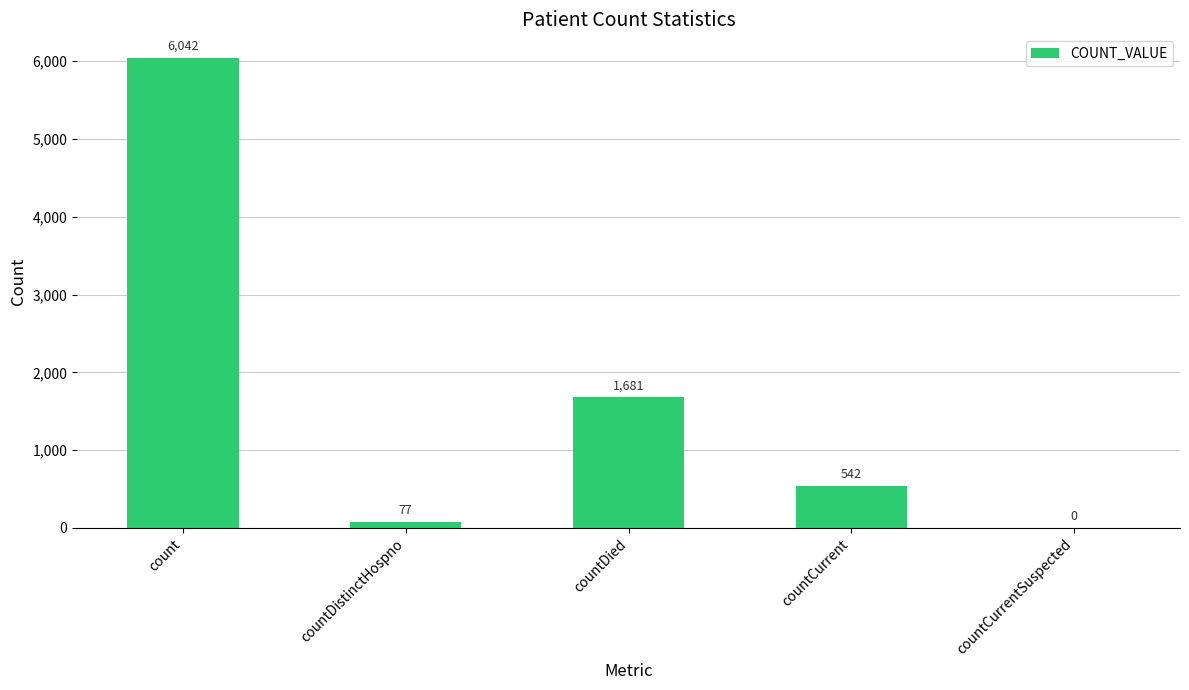

How many distinct data groups are displayed?

1